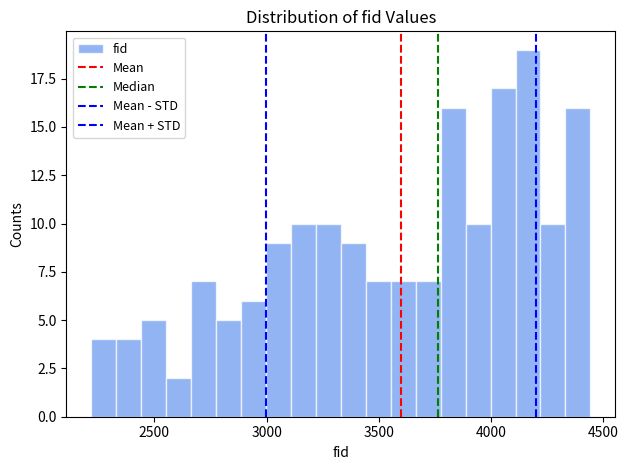

Around what value on the x-axis is the tallest bar? Give the approximate position of its centre, as read against the axis.

4150